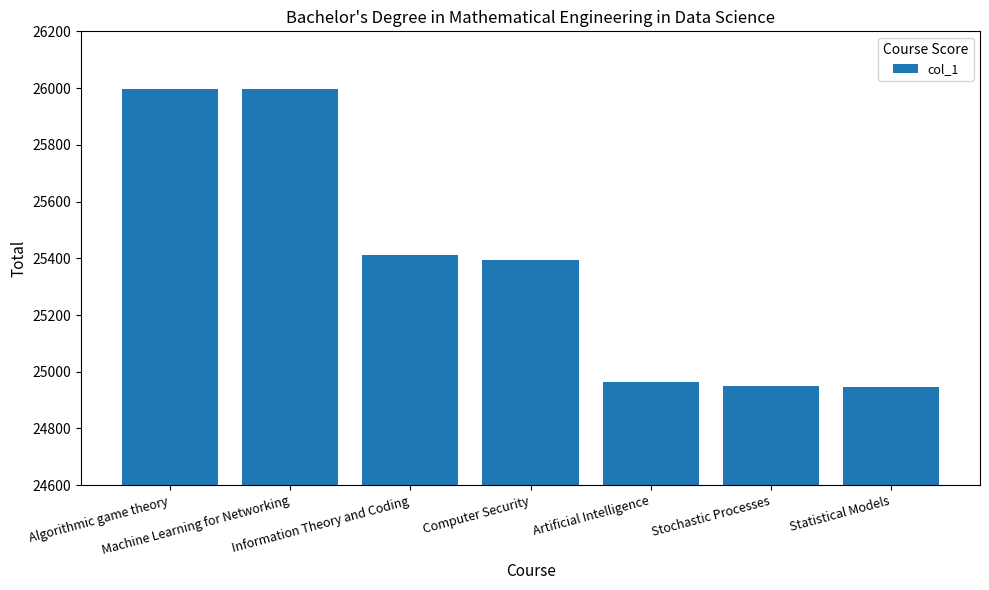

How many categories are shown in the chart?

7